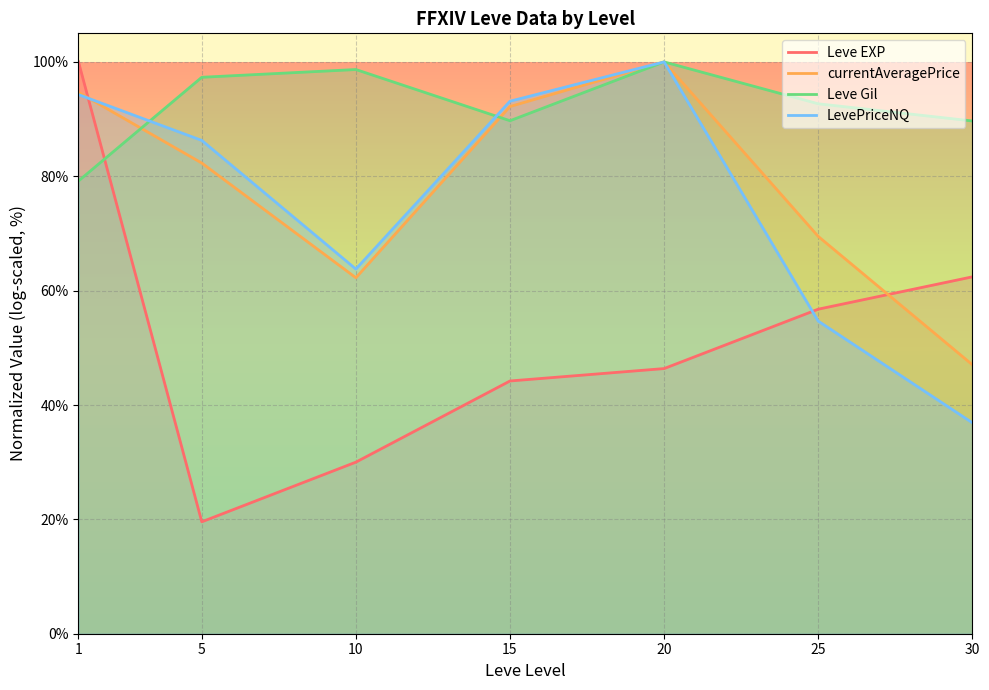

Rank the series by their maximum value, from highest to lowest.

Leve EXP, currentAveragePrice, Leve Gil, LevePriceNQ